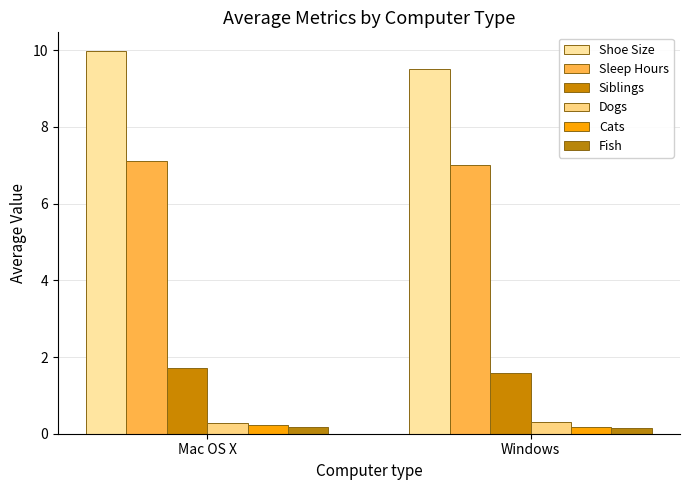

Which series has the largest range (max minus min)?

Shoe Size